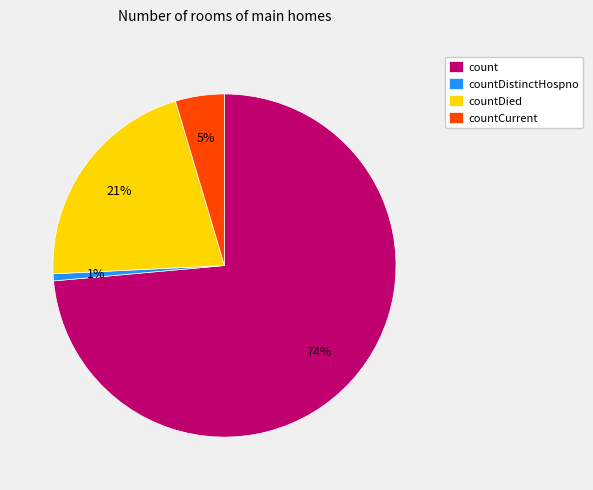

To the nearest percent, what is the average slice percentage?

25%